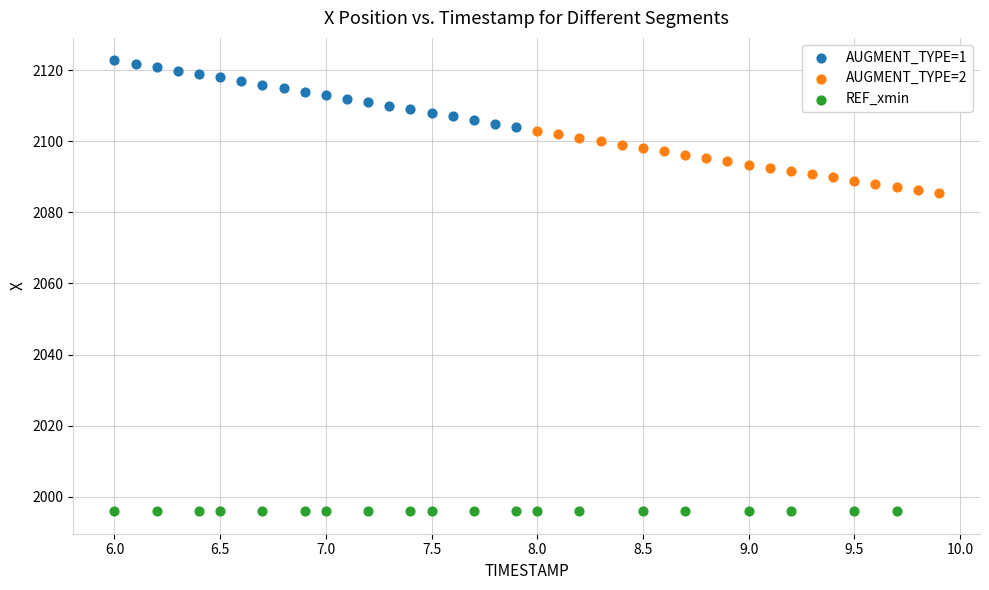

Which series reaches the maximum Y coordinate?

AUGMENT_TYPE=1